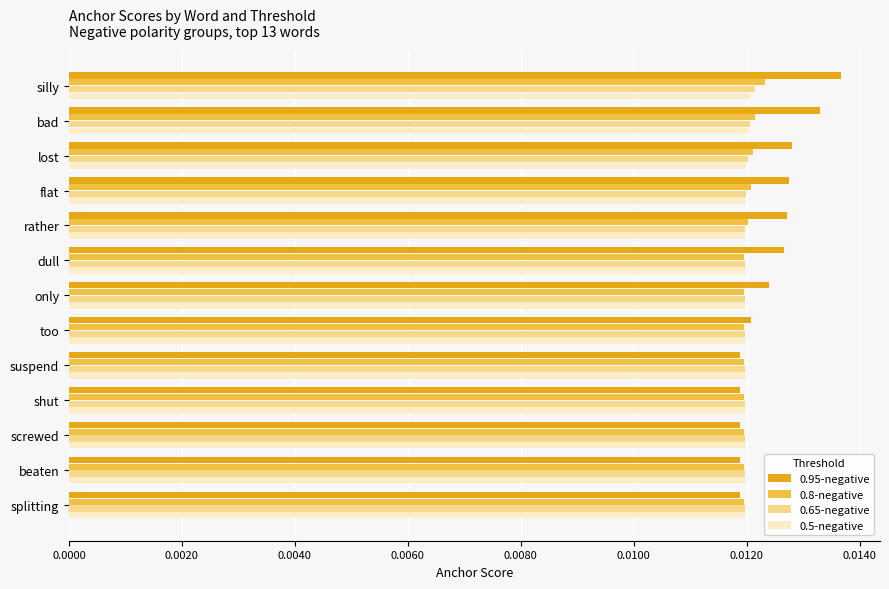

Count the 0.8-negative values in the range 0 to 1.

13